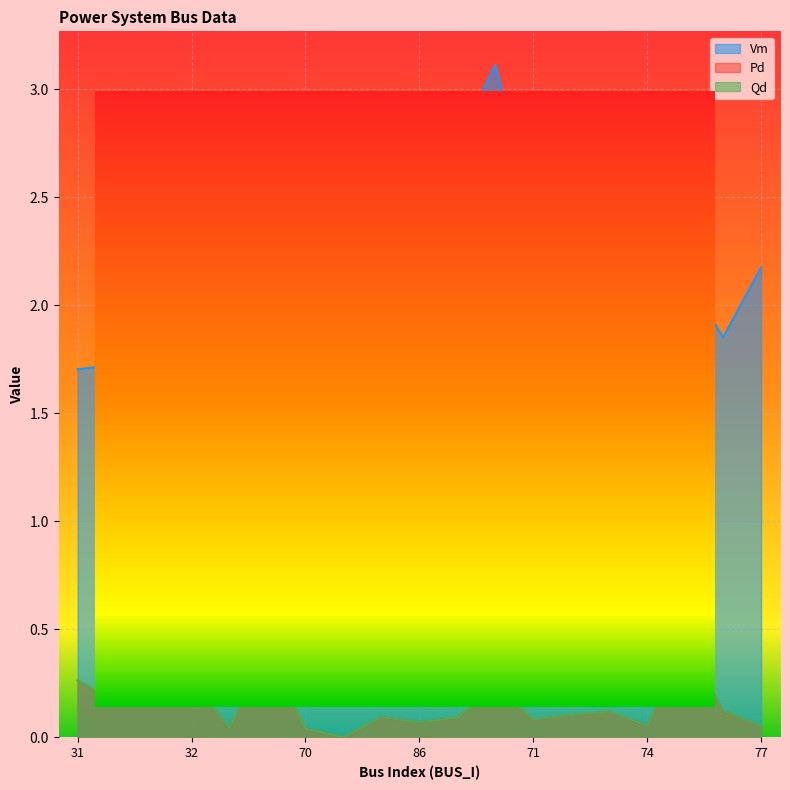

Read the Vm value at 69.

2.4